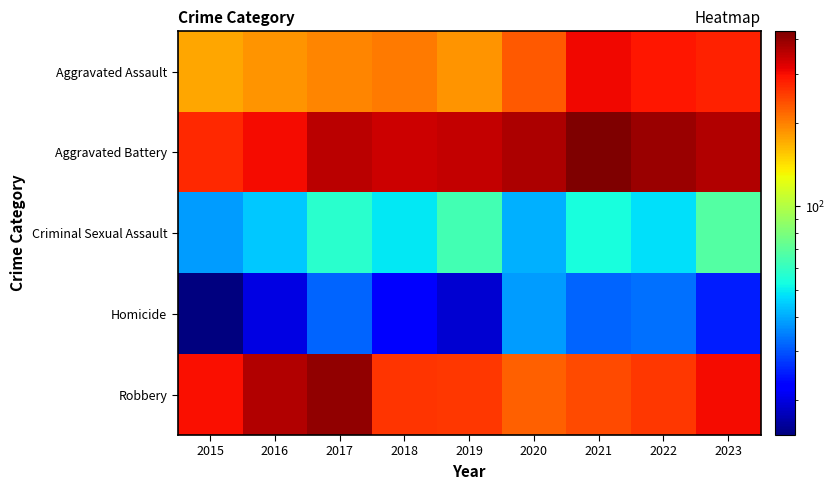

Between 2021 and 2018, which is larger?

2021